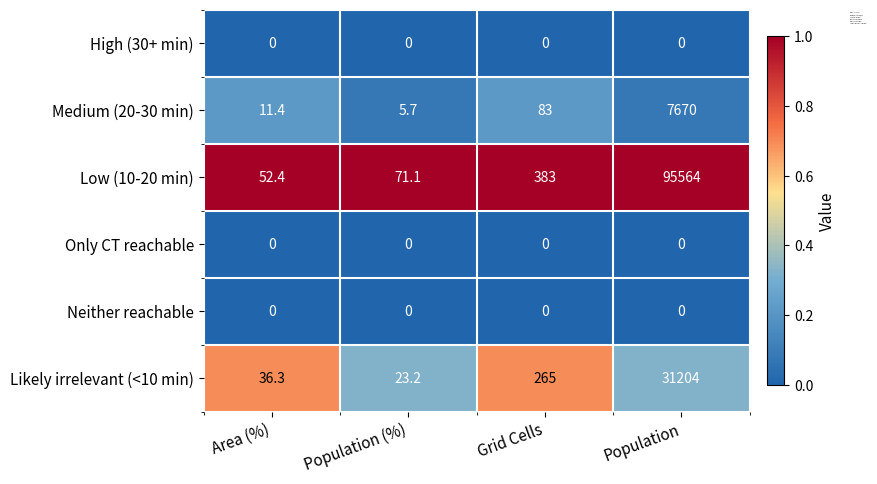

List the labels in order of Likely irrelevant (<10 min) value, largest first.

Population, Grid Cells, Area (%), Population (%)